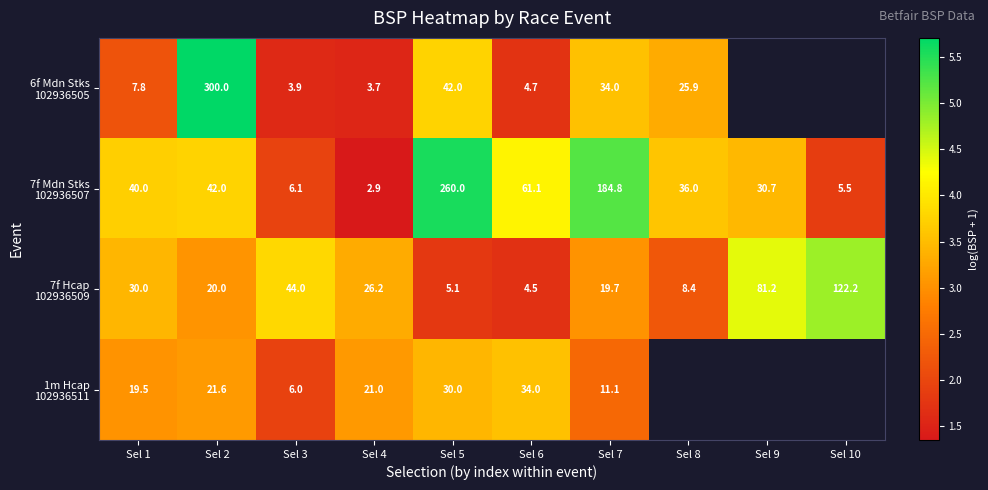

What is the difference between the 6f Mdn Stks 102936505 values at Sel 1 and Sel 8?

1.1